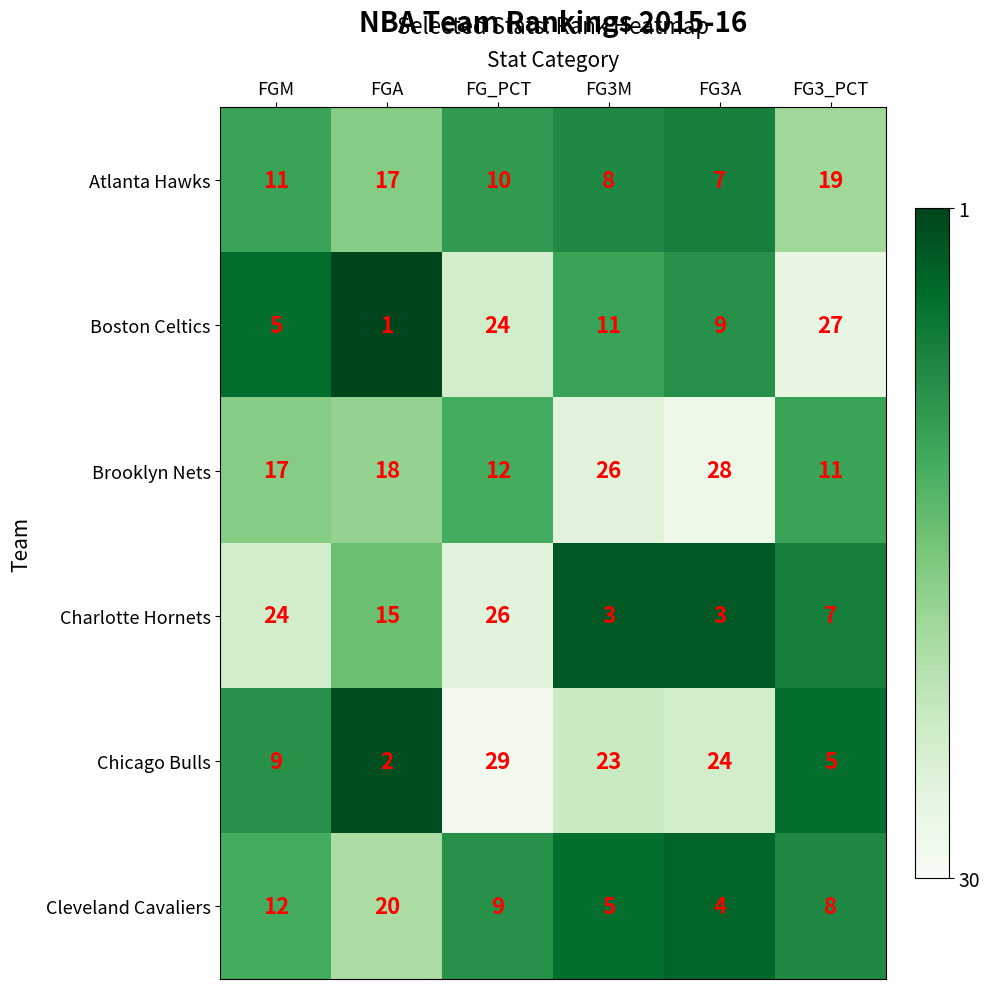

Which series changed the most between FGA and FG3M?

Chicago Bulls